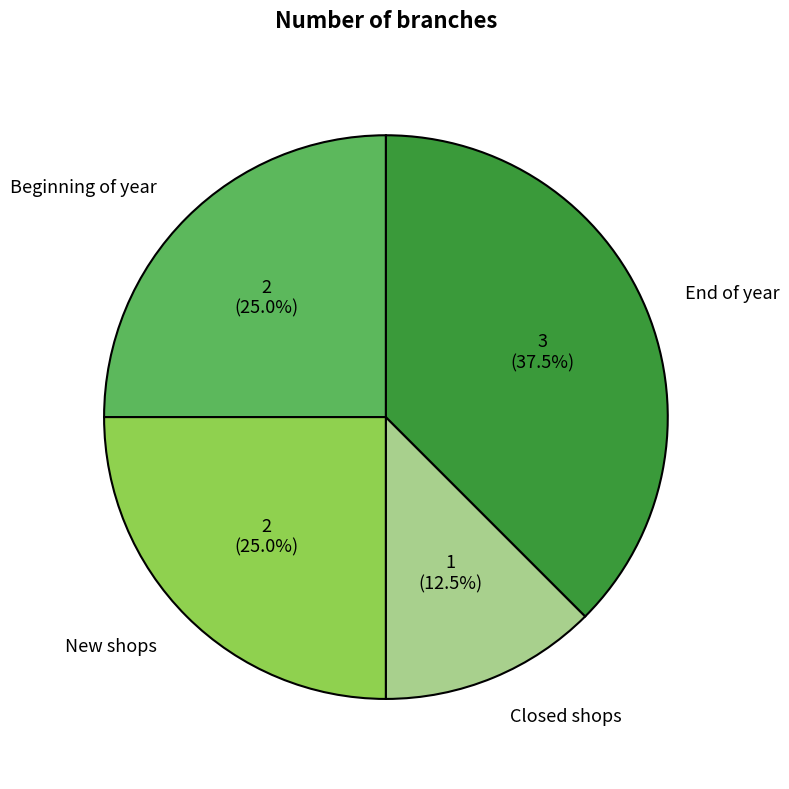

Combined, what portion of the pie is End of year and Closed shops?

50.0%